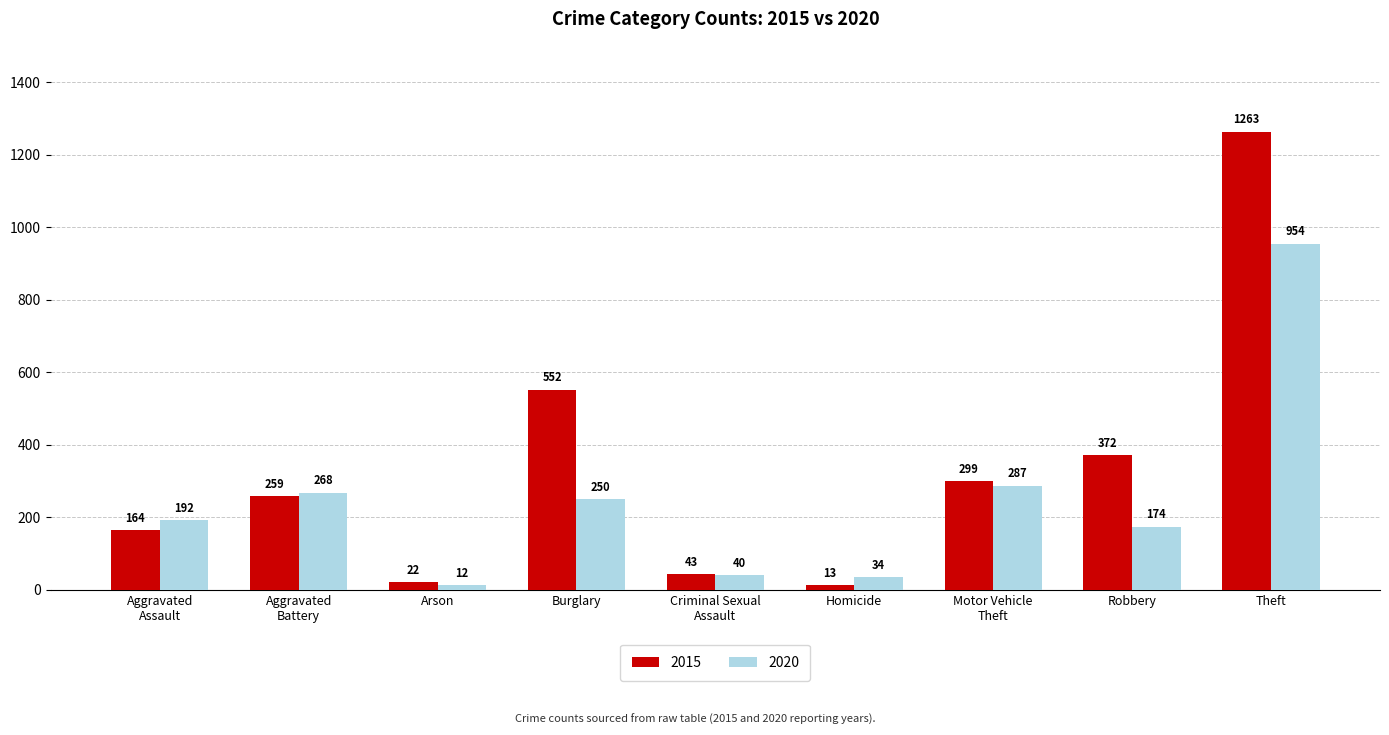

True or false: 2015 has a value of 43 at Criminal Sexual
Assault.

True